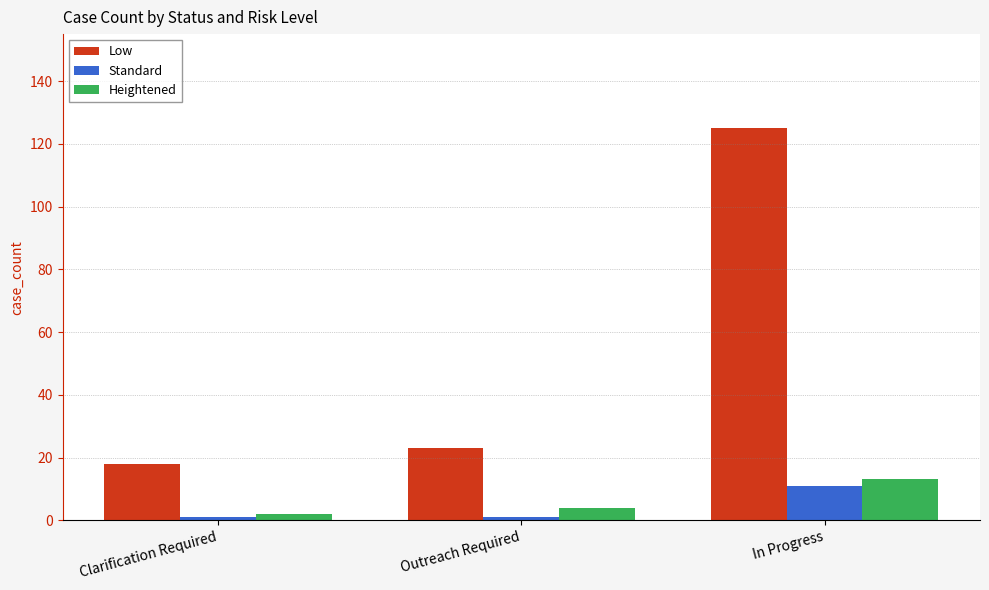

At which label does Heightened reach its minimum?

Clarification Required